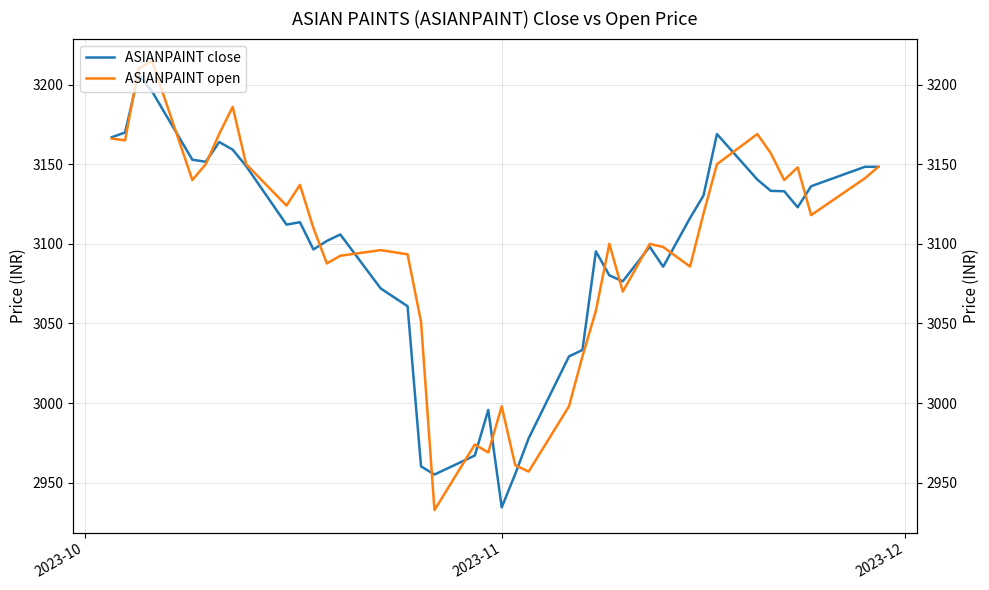

Reading left to right, list all the values displayed in this chart.

ASIANPAINT close: 3166.8	3169.9	3206.2	3195.8	3152.8	3151.5	3163.9	3159.1	3148.8	3112.1	3113.6	3096.4	3101.8	3105.8	3072.0	3060.8	2960.3	2955.2	2967.1	2995.7	2934.6	2955.4	2977.8	3029.3	3033.3	3095.2	3080.2	3076.4	3098.2	3085.6	3116.2	3130.3	3168.9	3140.3	3133.2	3133.0	3122.9	3136.2	3148.3	3148.3
ASIANPAINT open: 3166.1	3164.9	3210.0	3214.8	3140.1	3150.0	3169.0	3186.0	3150.0	3124.0	3137.0	3110.0	3087.7	3092.5	3096.1	3093.4	3051.1	2932.8	2974.0	2969.0	2997.9	2961.1	2957.0	2998.0	3029.3	3058.0	3100.0	3070.0	3099.9	3098.0	3085.7	3119.0	3150.0	3168.9	3156.9	3140.0	3148.0	3118.0	3141.2	3148.3